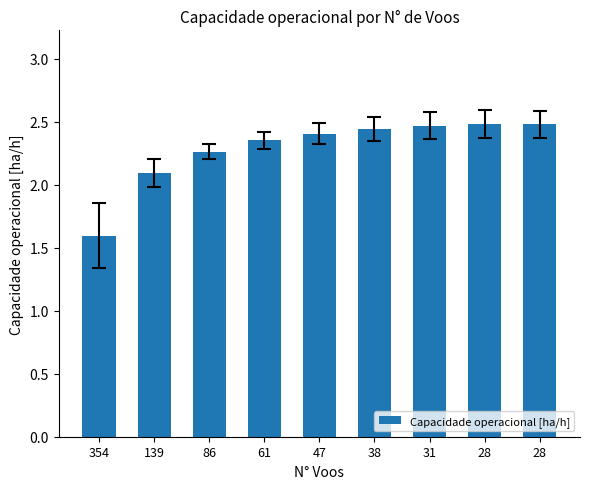

Are the bars horizontal?

No